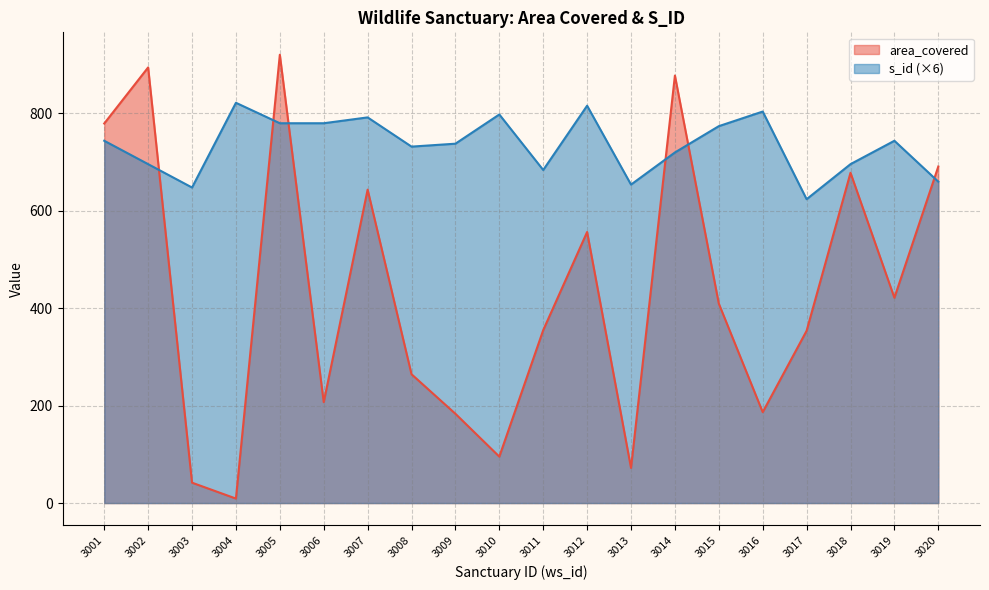

The area_covered series shows 409.6 at 3015. True or false?

True